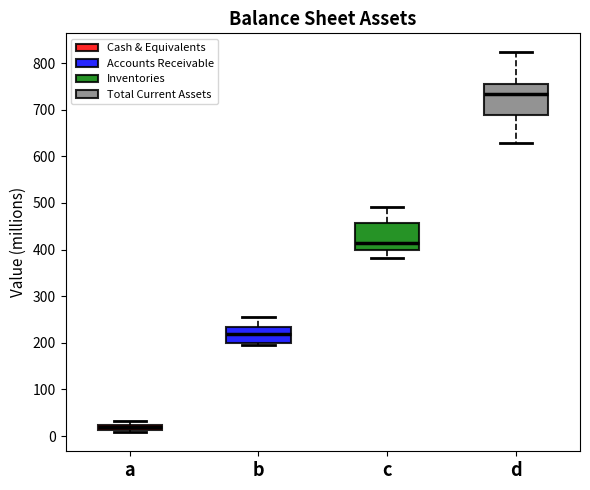

Which box has the highest median line?

d